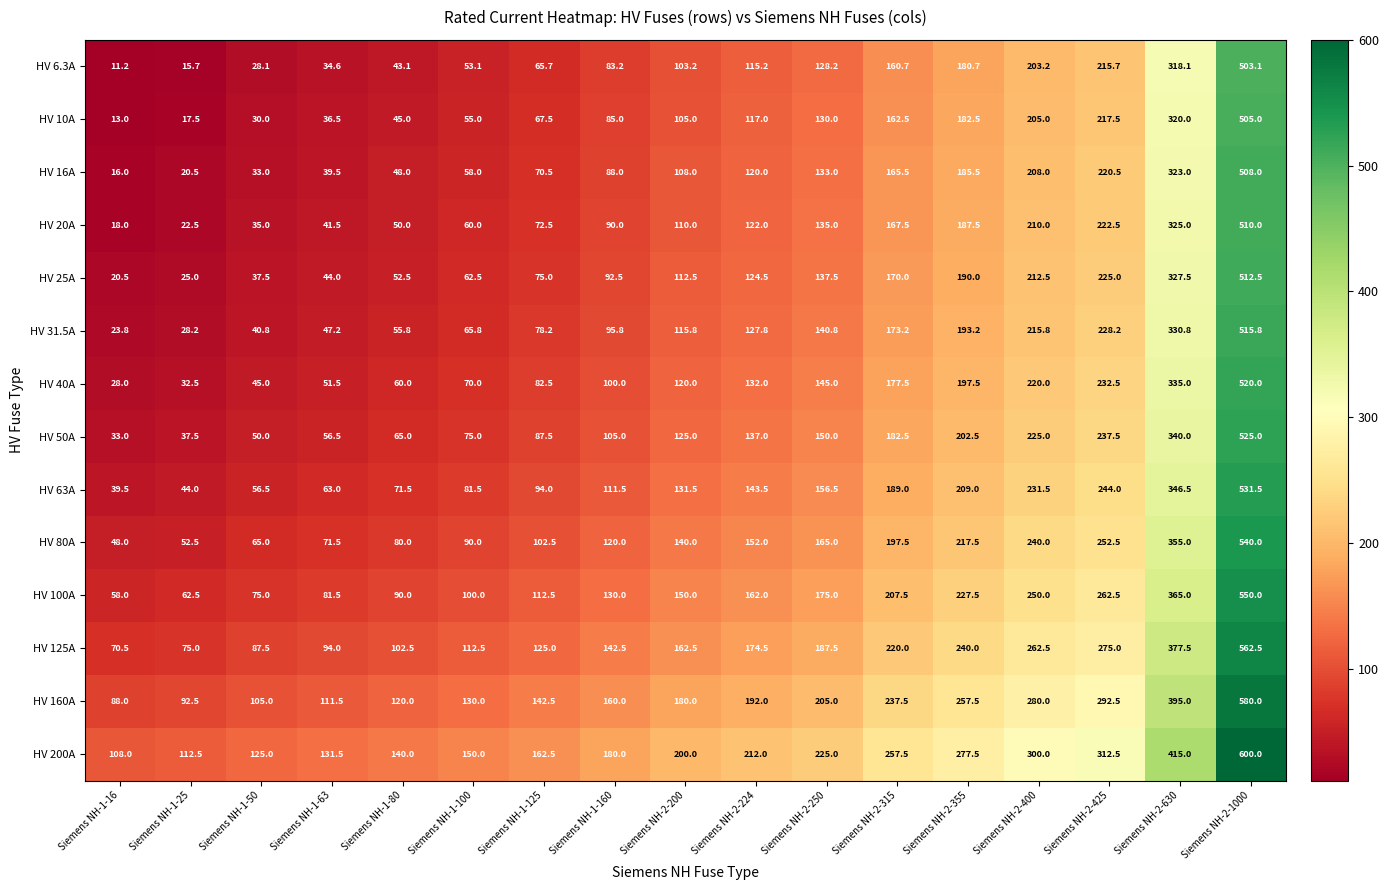

Between Siemens NH-1-25 and Siemens NH-2-1000, which series saw the biggest shift?

HV 31.5A